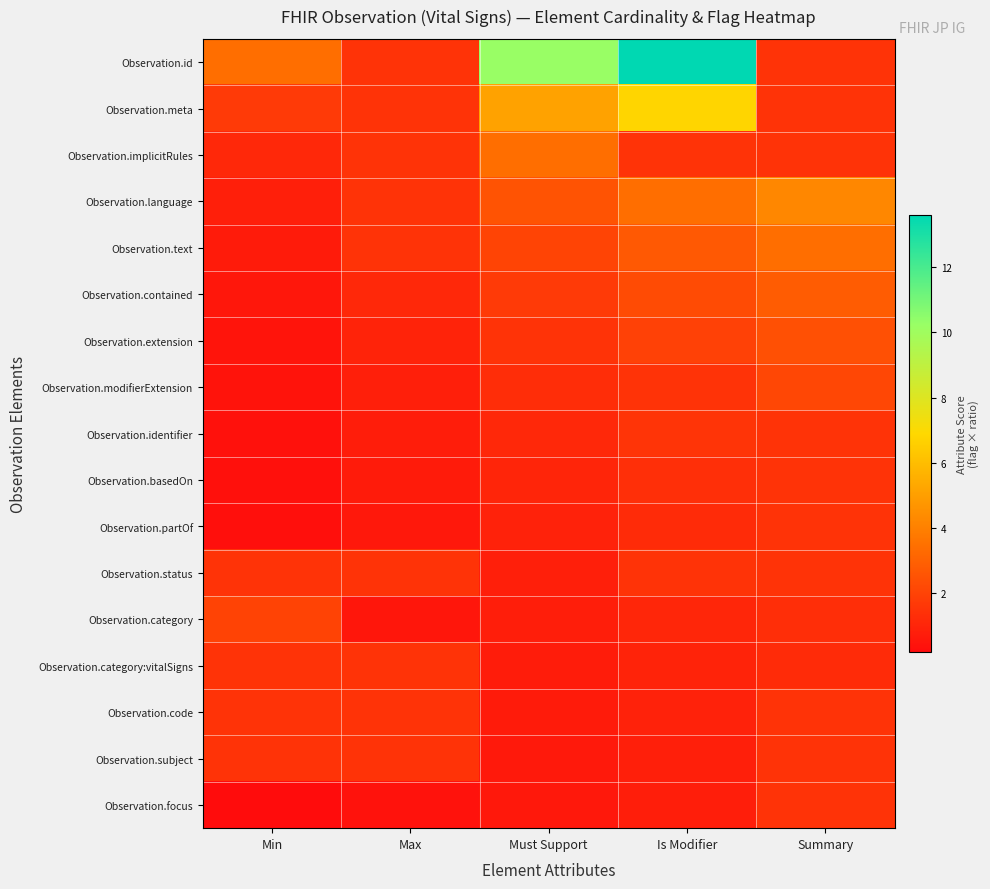

Which category has the highest value across all series?

Is Modifier